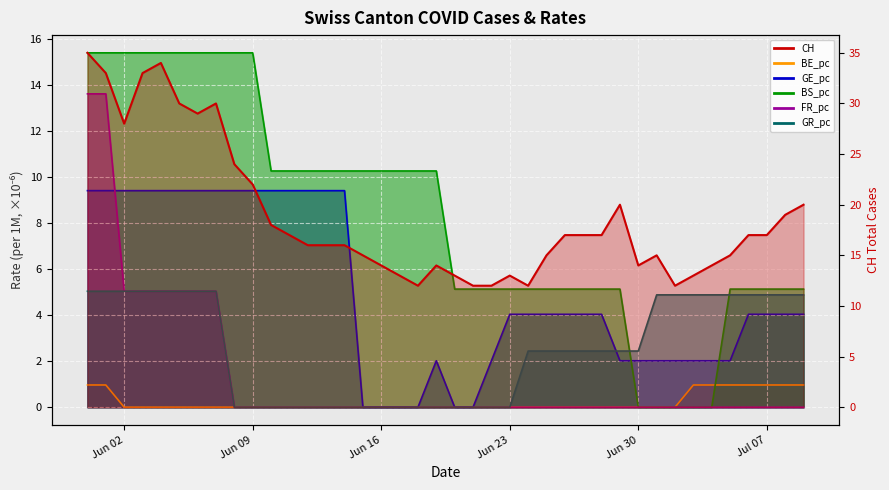

What is the label of the 13th point from the right?

2020-06-27